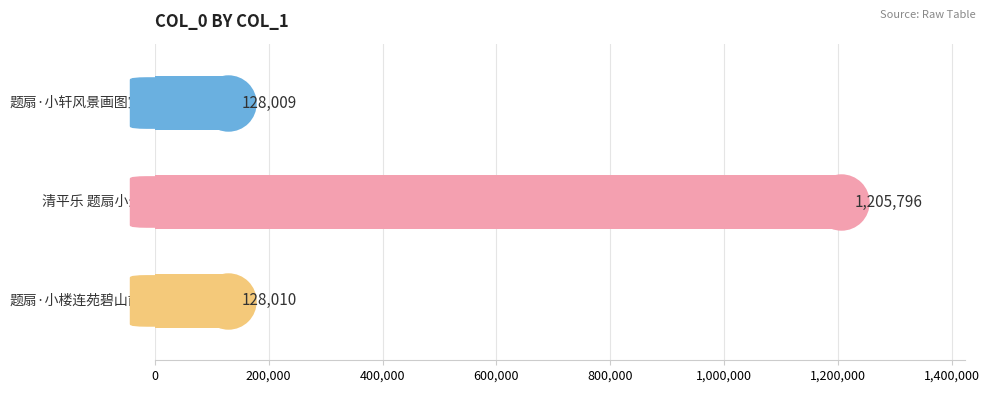

What is the change in value from 0 to 200,000?

+1077787